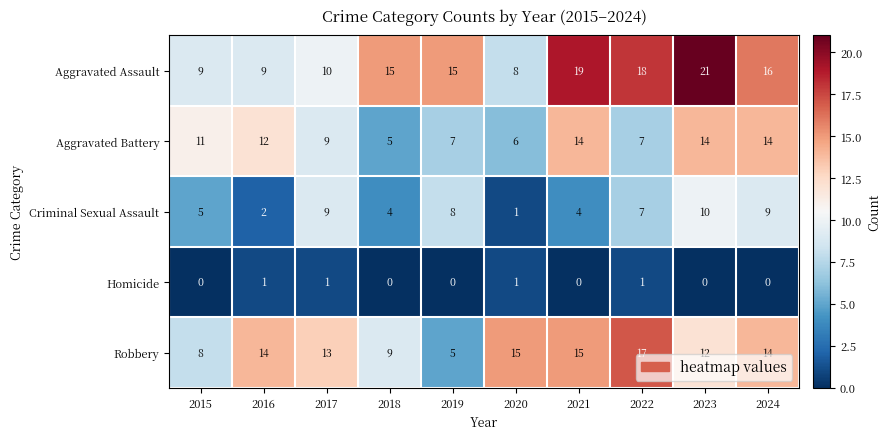

Count the Homicide values in the range 0 to 1.

10